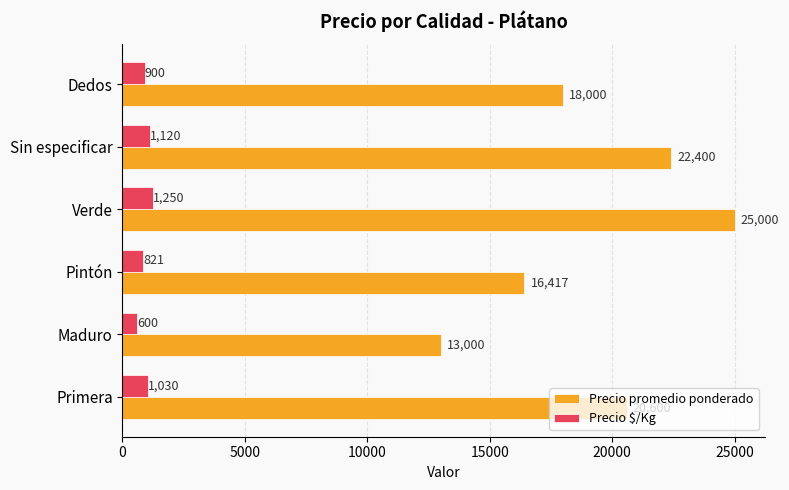

What is the sum of all Precio $/Kg values?

5721